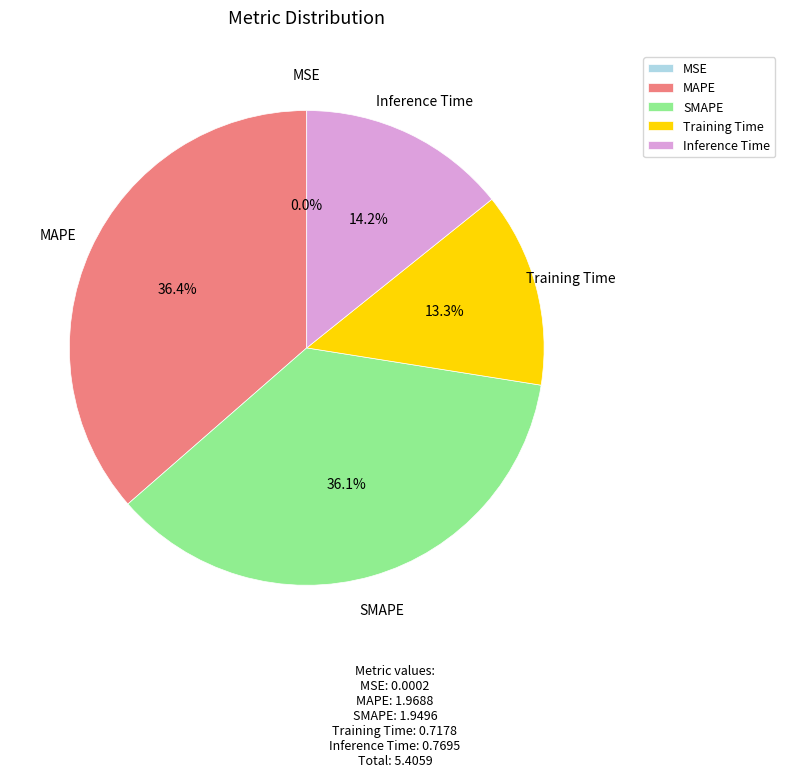

Is SMAPE the majority of the pie?

No